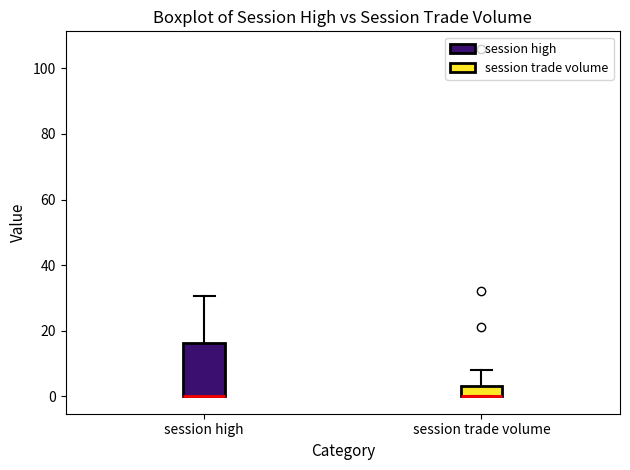

Where does the upper whisker of the box for session trade volume end on the y-axis? The values are not printed on the chart, so give them approximately, as read against the axis.

8